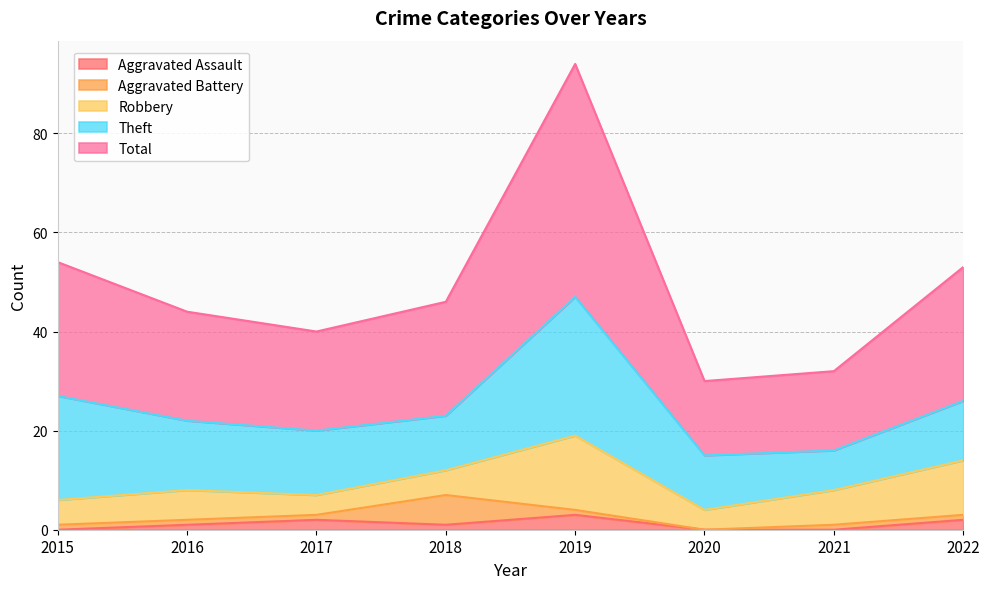

What is the average value of the Aggravated Battery series?

2